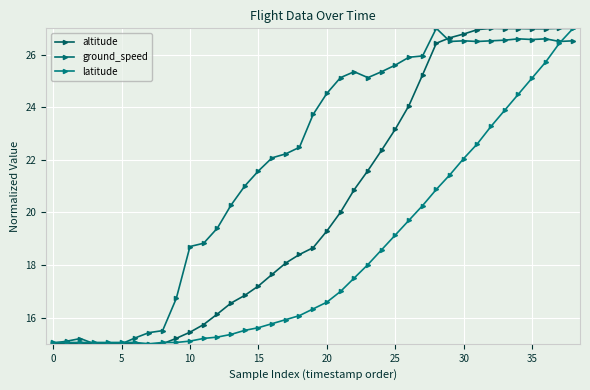

What is the label of the 7th point from the right?

32